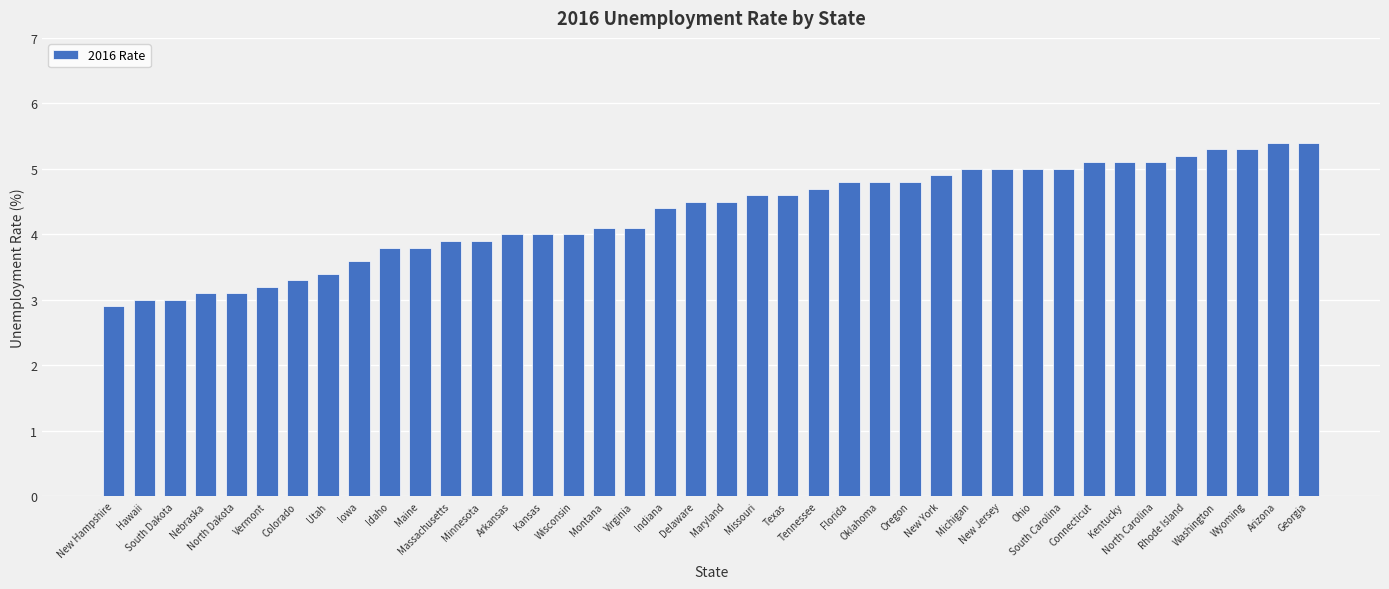

How many data points does each series have?

40